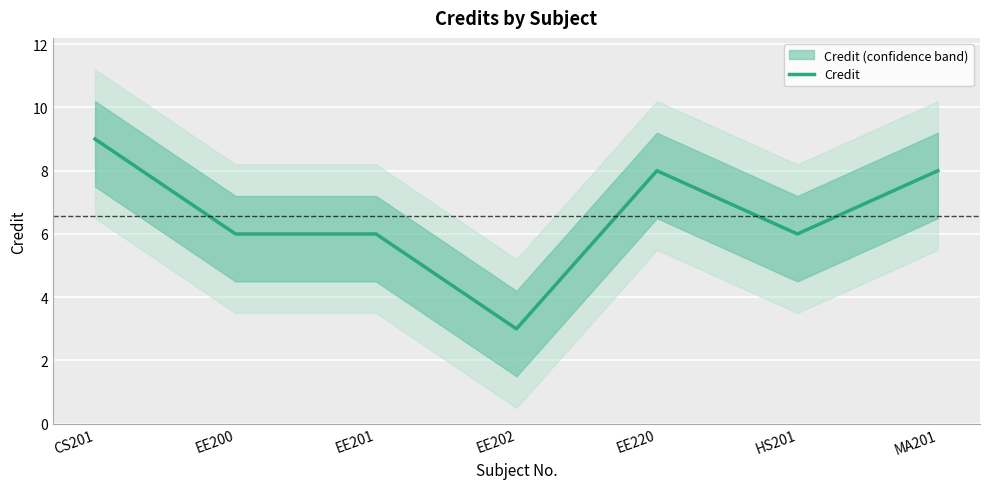

What is the sum of the values at EE202 and CS201?

12